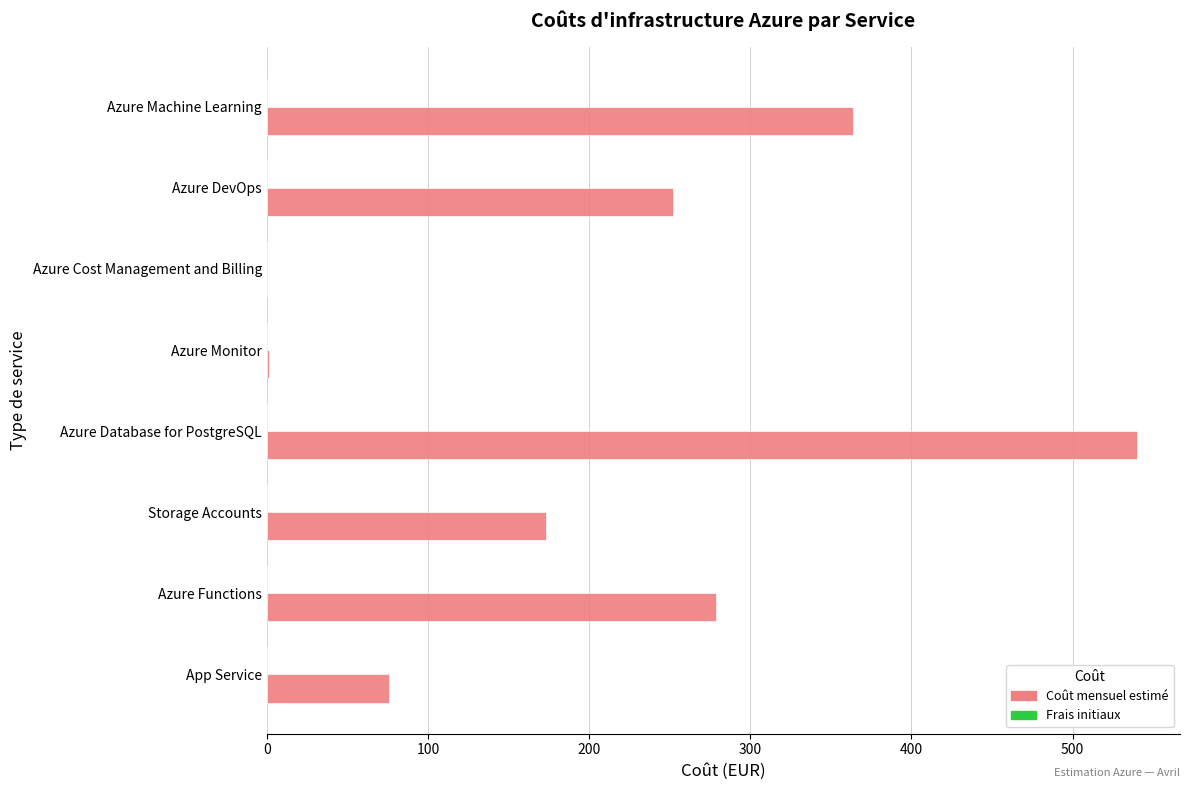

What is the sum of the values at App Service and Storage Accounts?

248.5